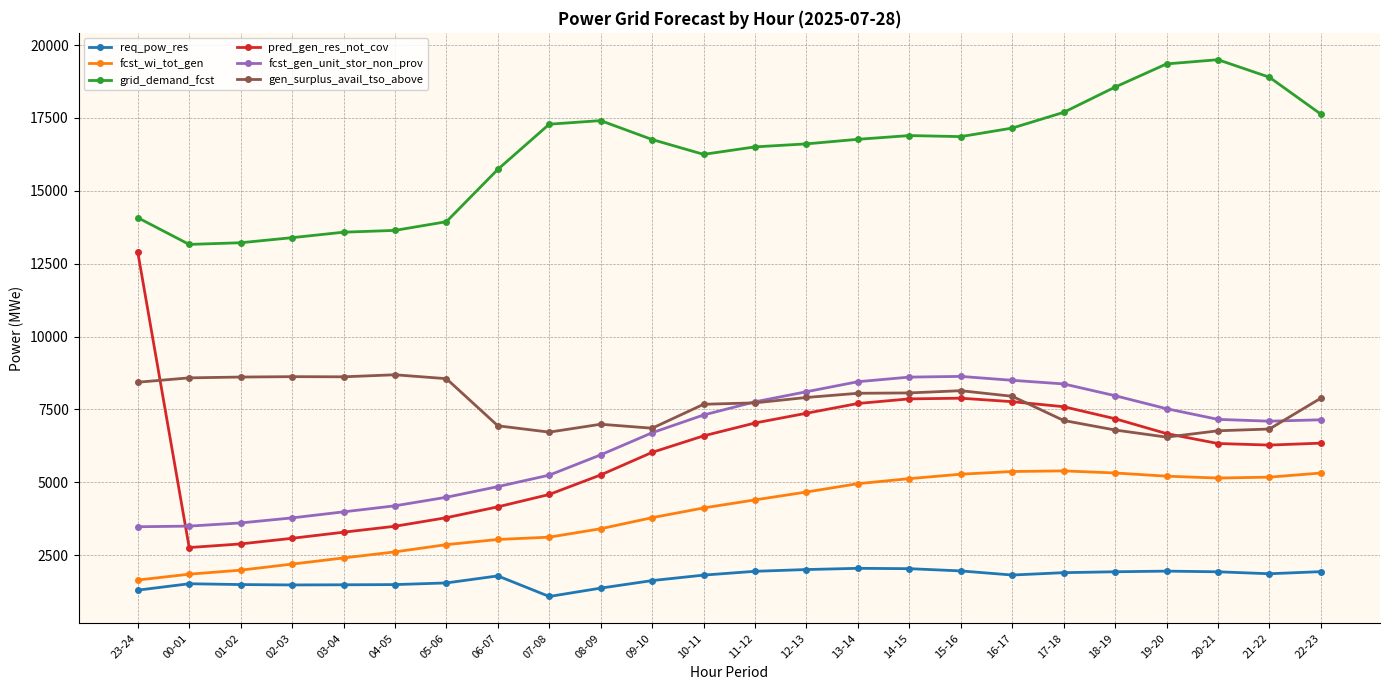

The fcst_wi_tot_gen series shows 7615 at 18-19. True or false?

False